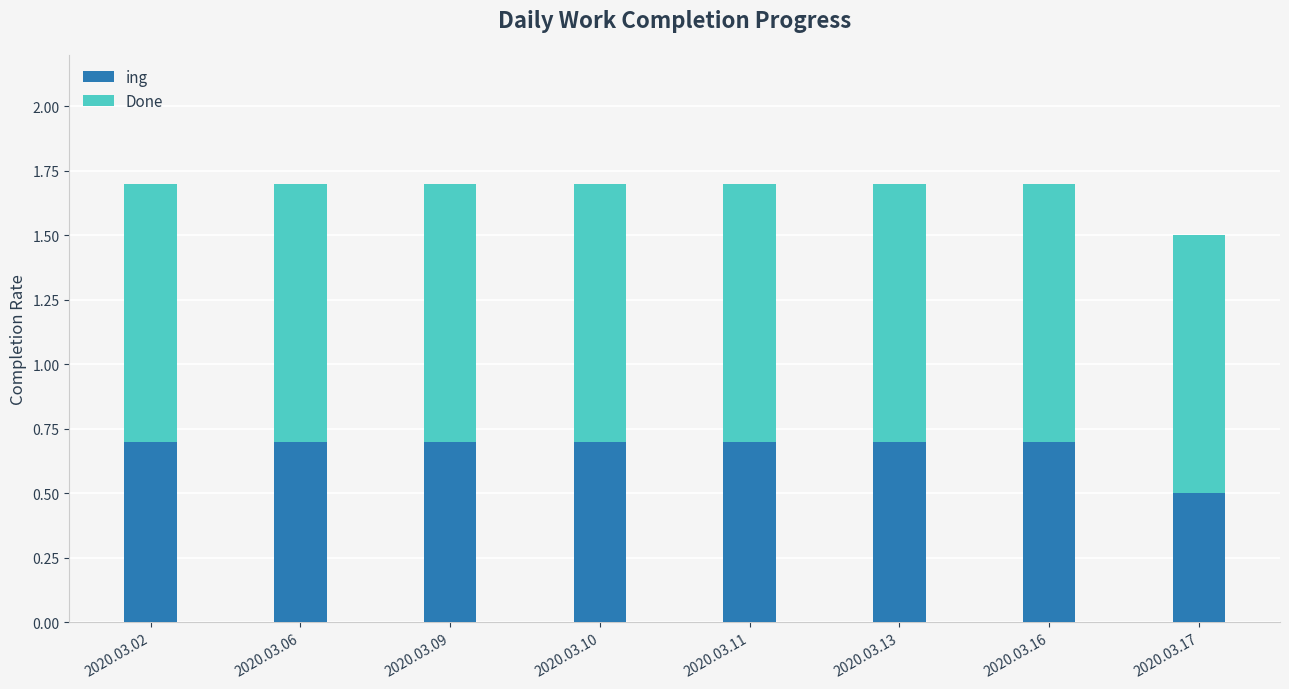

What are all the series names shown in the legend?

ing, Done